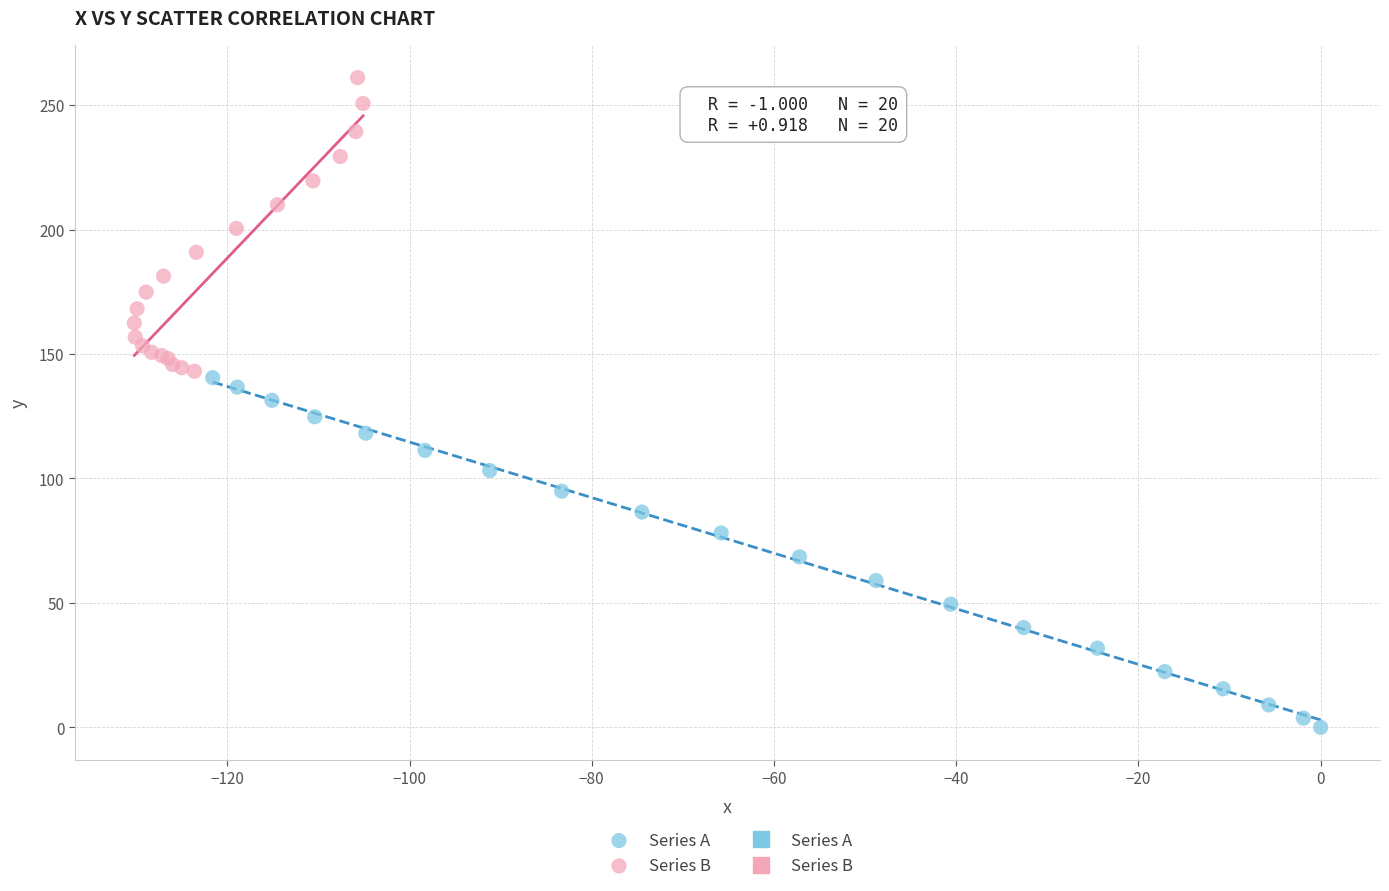

Which series has the largest Y range (max minus min)?

Series A